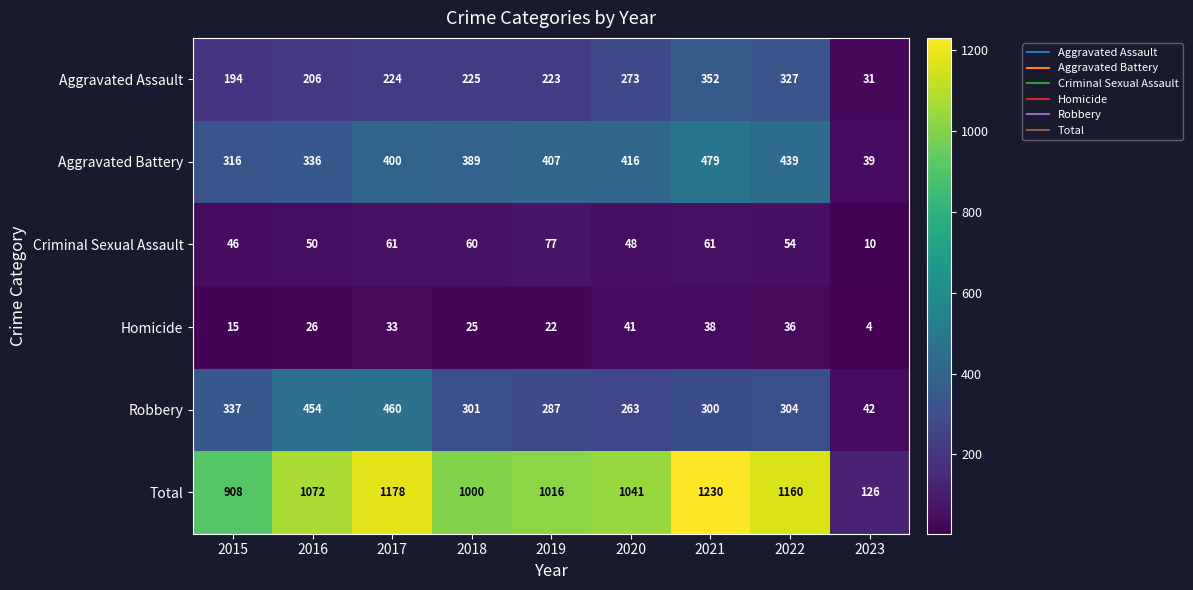

What is the difference between the maximum and minimum values in the Total series?

1104